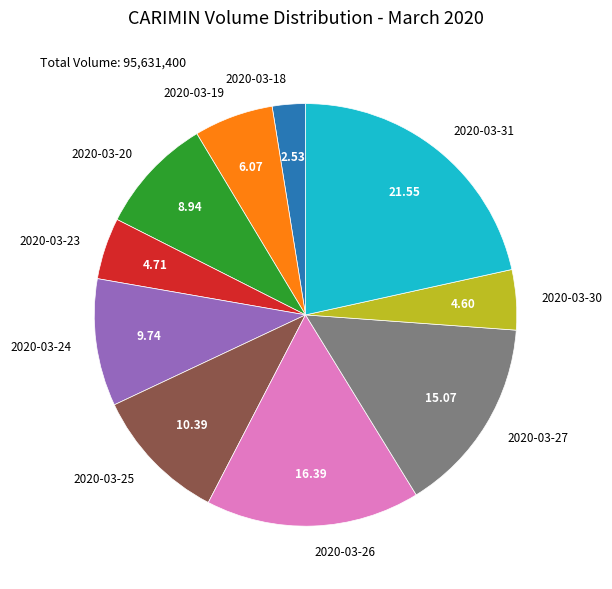

How many segments does this pie chart have?

10